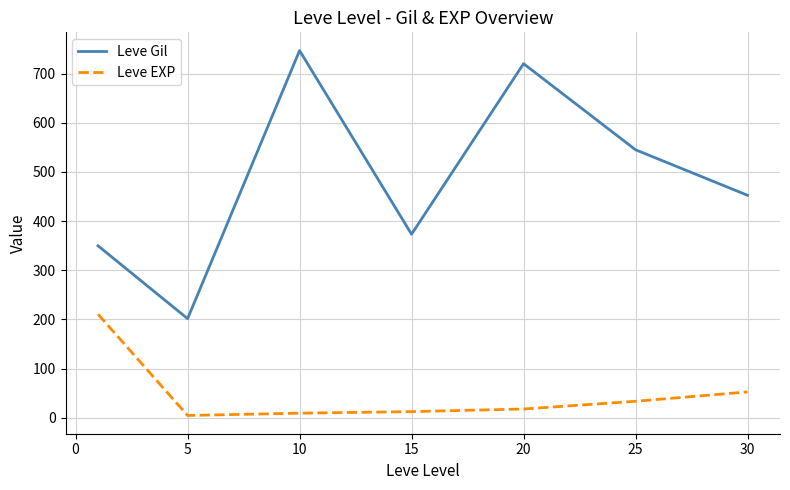

Does the chart display data point markers on the line(s)?

No